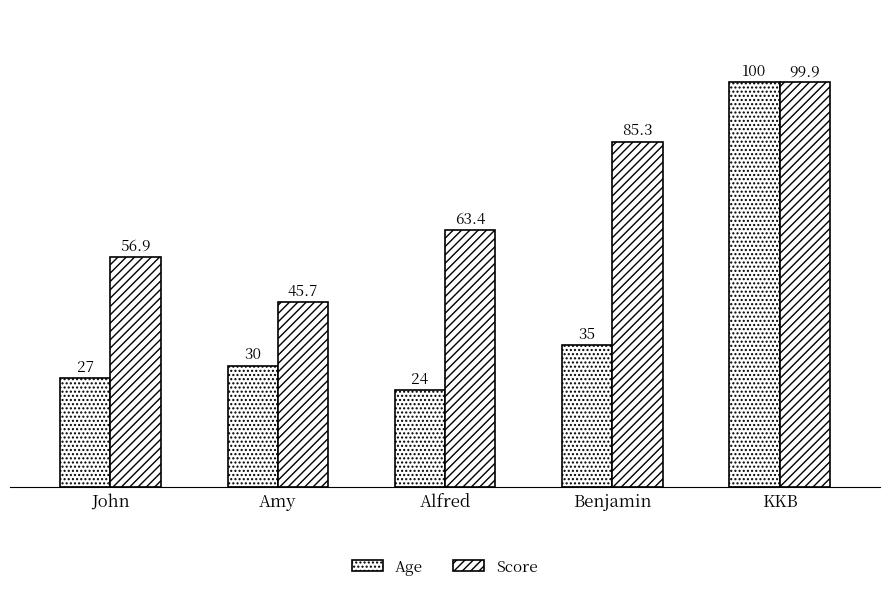

What is the total value across all series at KKB?

199.9